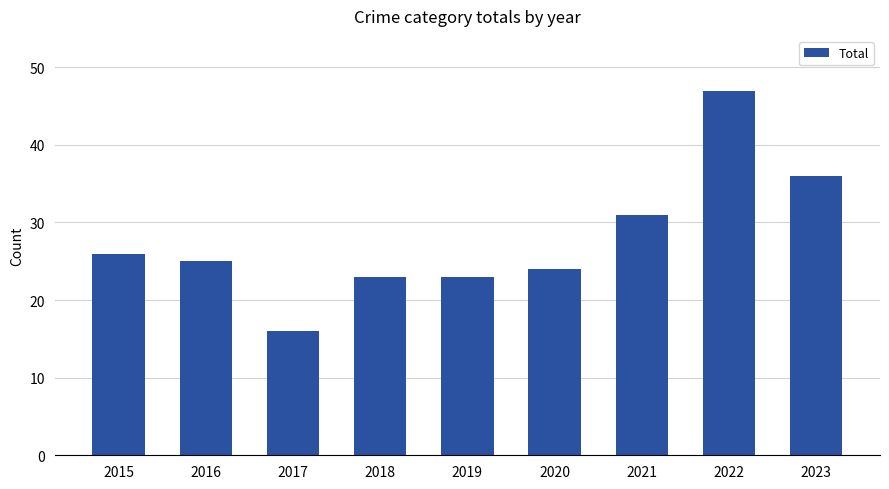

What is the change in value from 2020 to 2021?

+7